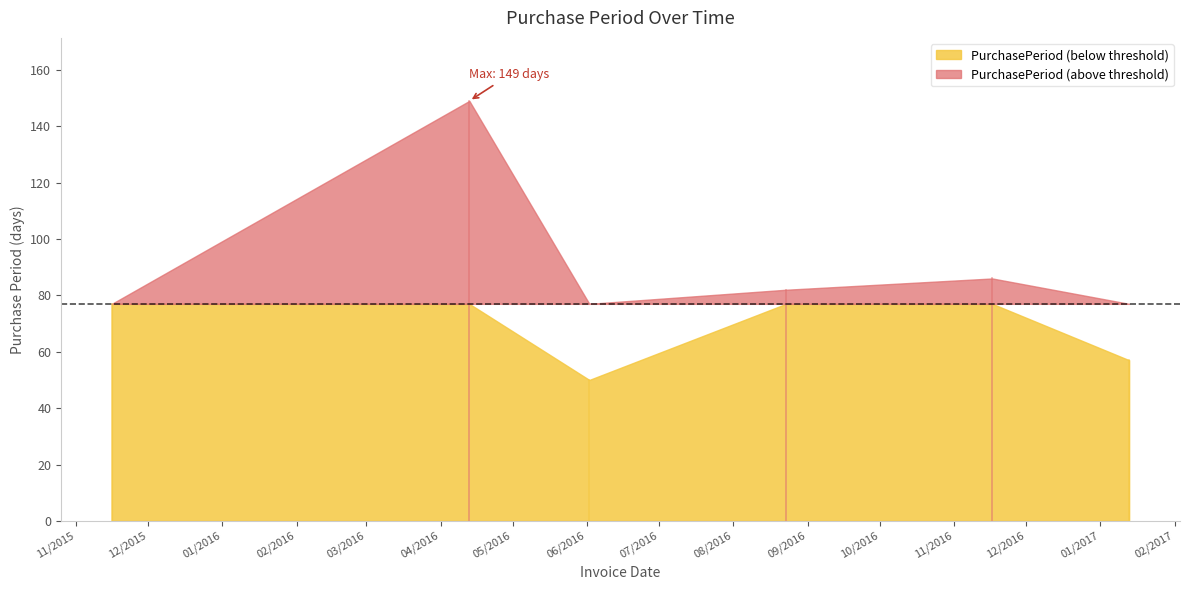

Which has a higher value, 2016-06-02 or 2015-11-16?

2015-11-16